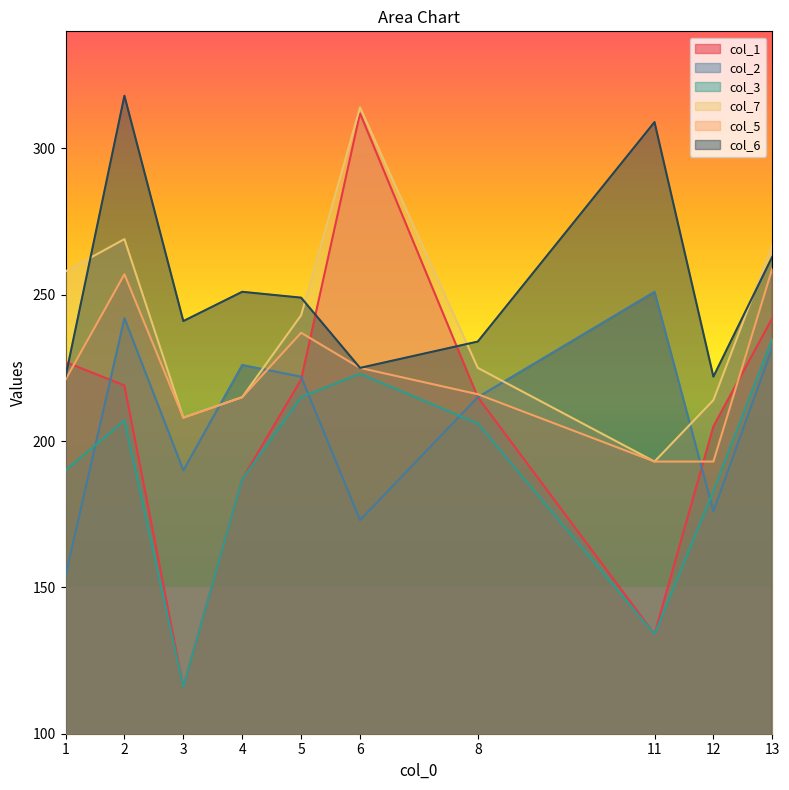

Is the value of col_6 at 8 greater than the value of col_5 at 6?

Yes